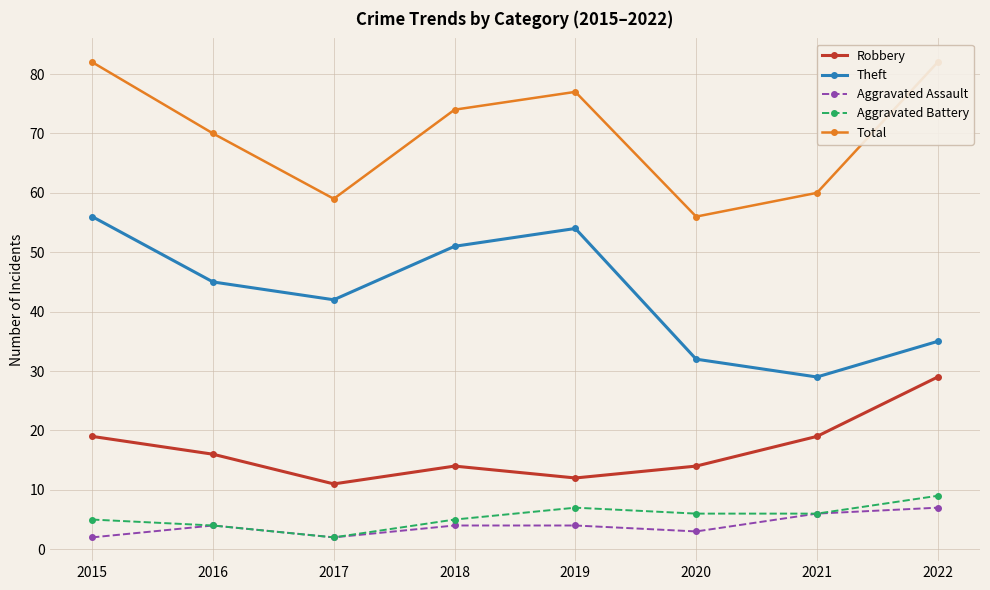

Reading left to right, transcribe all the data shown in this chart.

Robbery: 2015=19	2016=16	2017=11	2018=14	2019=12	2020=14	2021=19	2022=29
Theft: 2015=56	2016=45	2017=42	2018=51	2019=54	2020=32	2021=29	2022=35
Aggravated Assault: 2015=2	2016=4	2017=2	2018=4	2019=4	2020=3	2021=6	2022=7
Aggravated Battery: 2015=5	2016=4	2017=2	2018=5	2019=7	2020=6	2021=6	2022=9
Total: 2015=82	2016=70	2017=59	2018=74	2019=77	2020=56	2021=60	2022=82